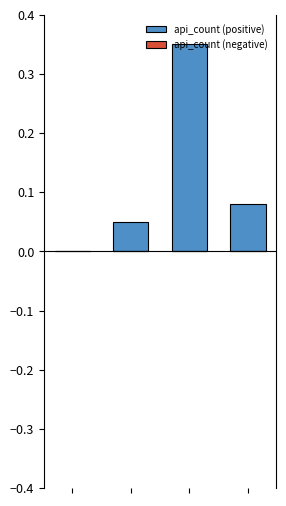

What is the sum of all values?

0.5